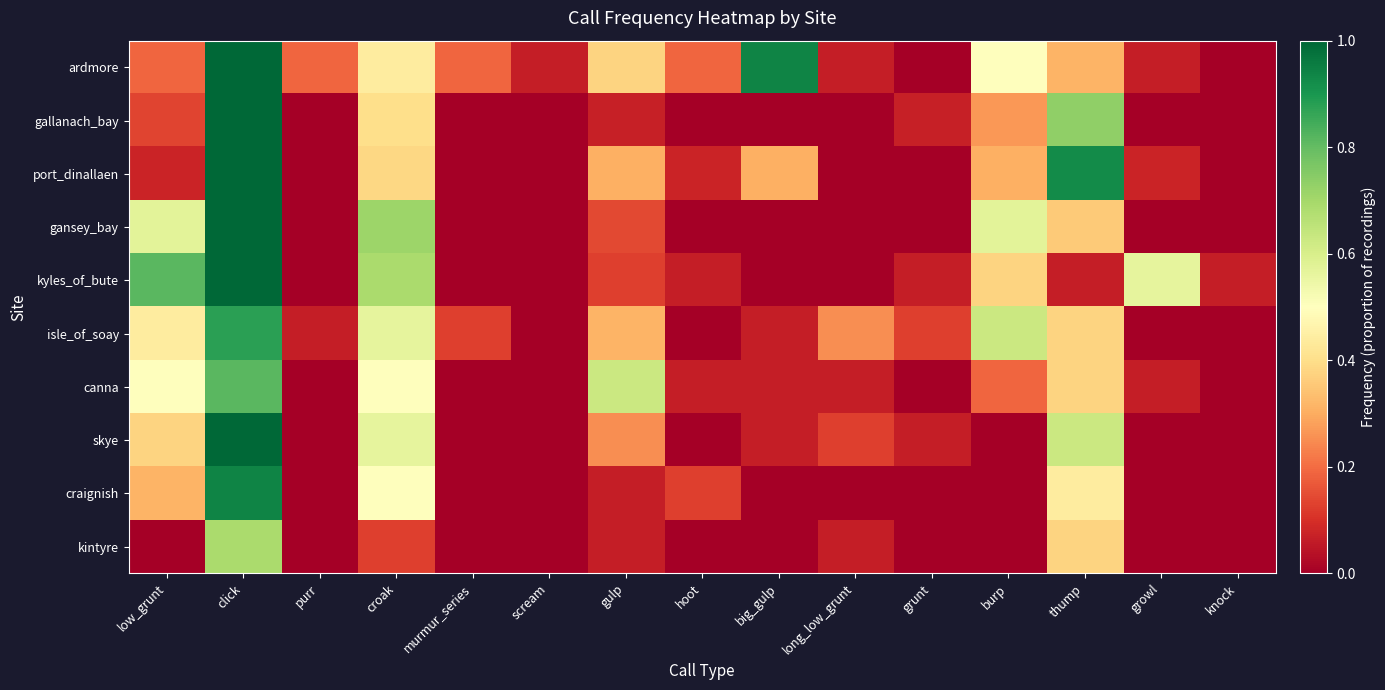

What is the spread (max minus min) of values at low_grunt?

0.8